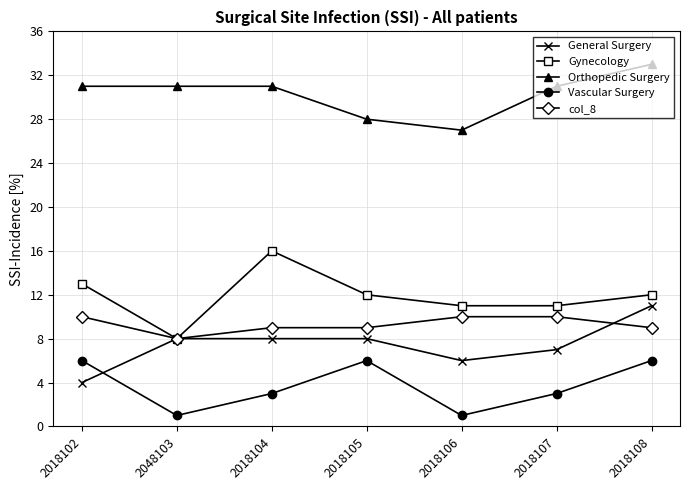

What is the label of the 2nd point from the left?

2048103